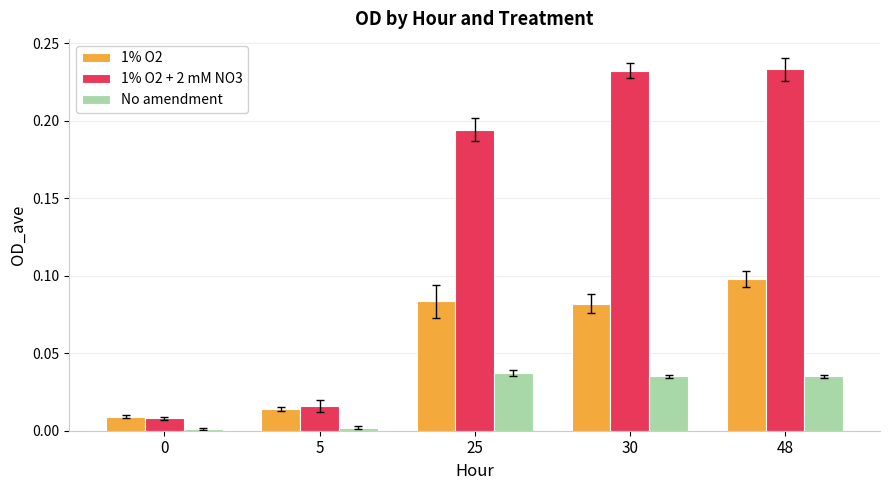

Between 0 and 48, which series saw the biggest shift?

1% O2 + 2 mM NO3